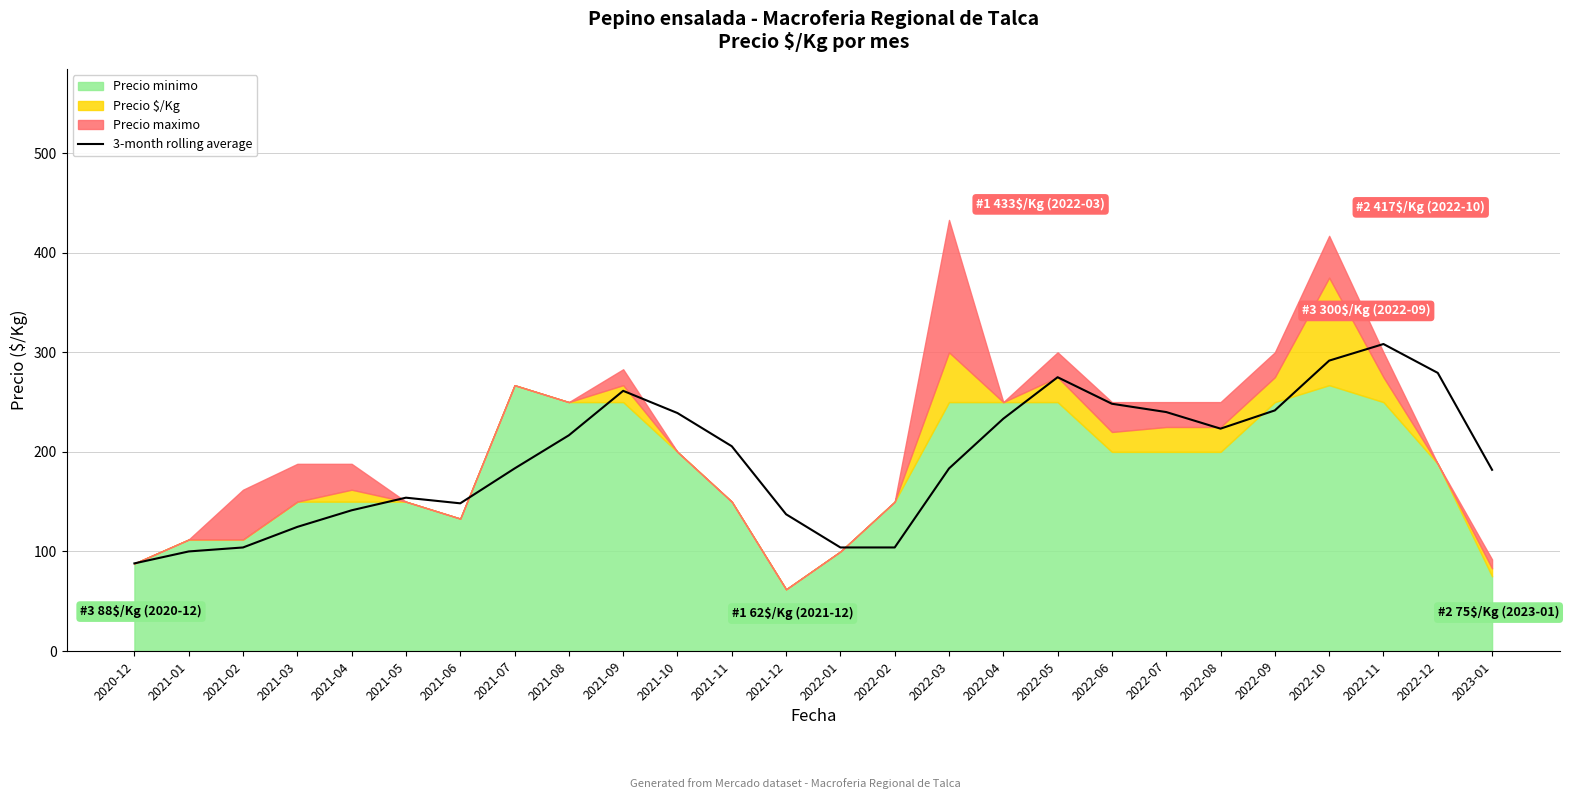

Reading right to left, what are all the values shown in this chart?

2023-01=182.0	2022-12=279.3	2022-11=308.3	2022-10=291.7	2022-09=241.7	2022-08=223.3	2022-07=240.0	2022-06=248.3	2022-05=275.0	2022-04=233.3	2022-03=183.3	2022-02=104.0	2022-01=104.0	2021-12=137.3	2021-11=205.7	2021-10=239.0	2021-09=261.3	2021-08=216.7	2021-07=183.3	2021-06=148.3	2021-05=154.0	2021-04=141.3	2021-03=124.7	2021-02=104.0	2021-01=100.0	2020-12=88.0